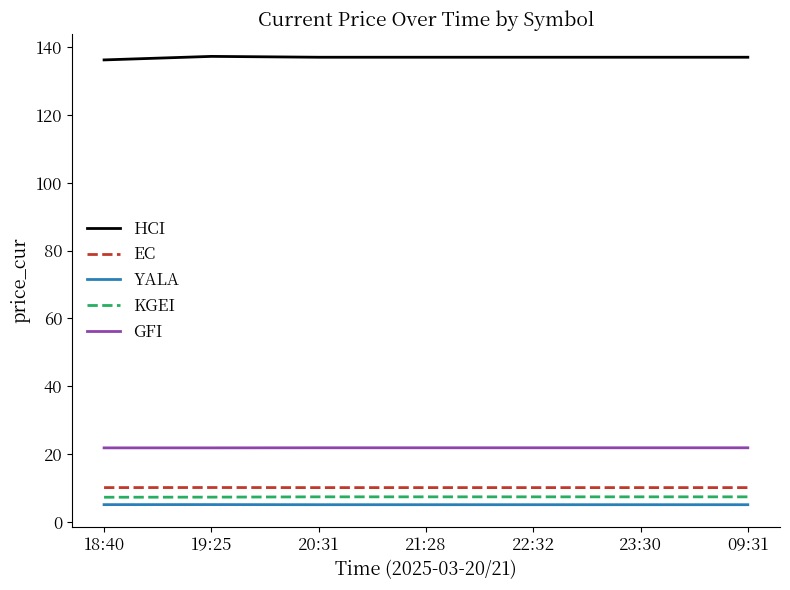

What is the difference between the highest and lowest values at 20:31?

132.0